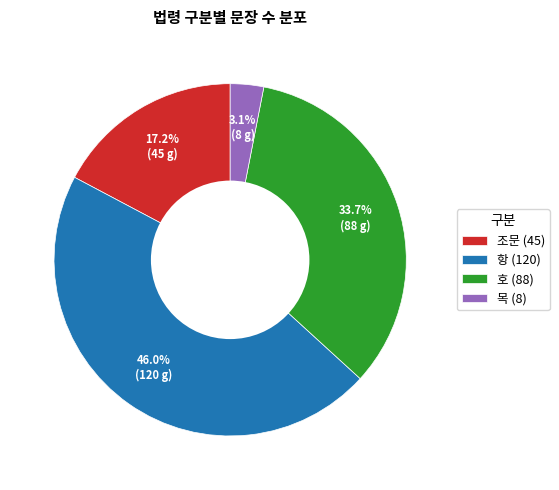

To the nearest percent, what is the average slice percentage?

25%